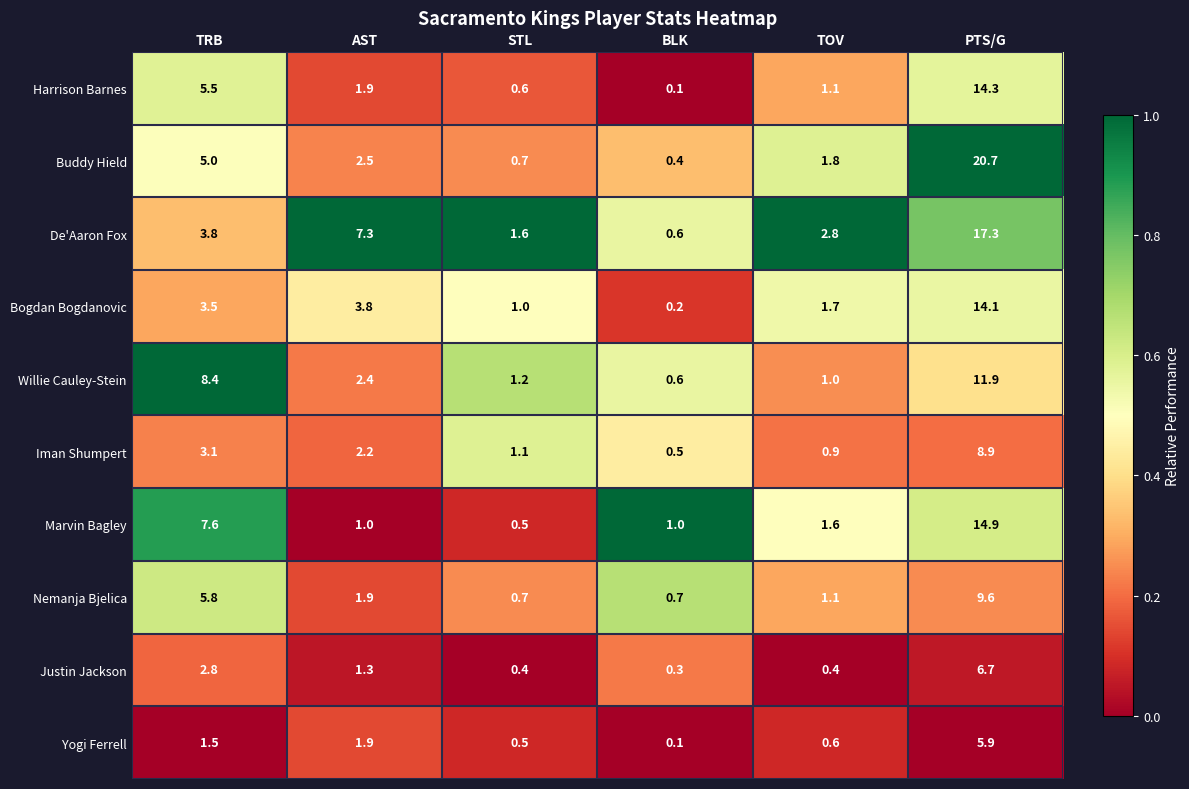

What is the spread (max minus min) of values at AST?

6.3